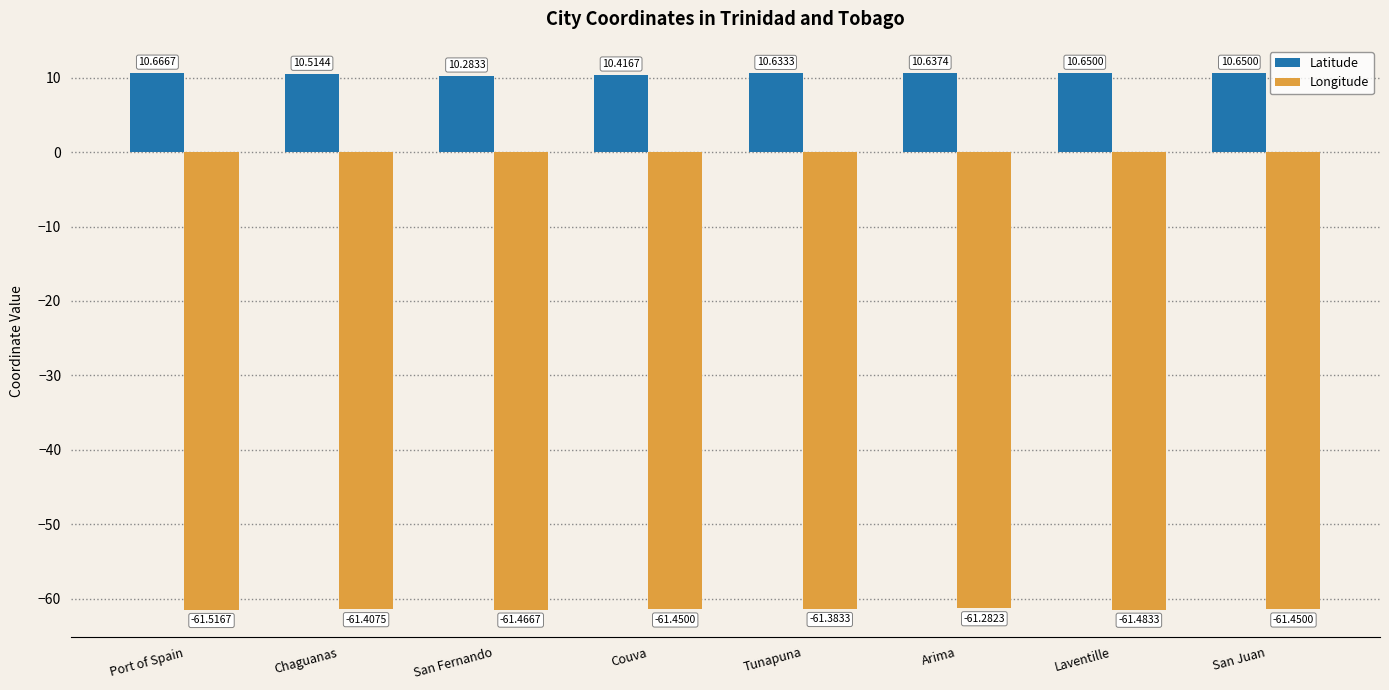

What is the sum of all Longitude values?

-491.4